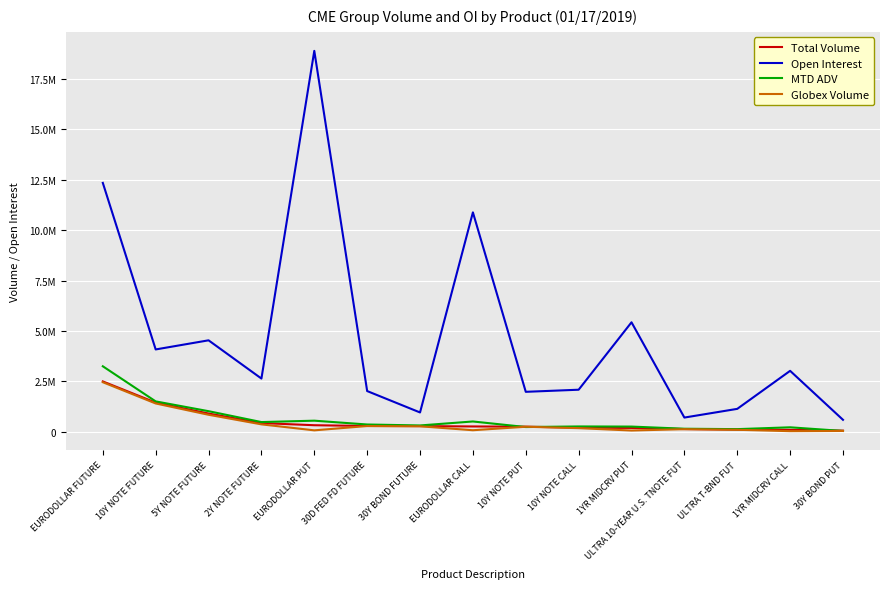

At which label does Globex Volume reach its peak?

EURODOLLAR FUTURE